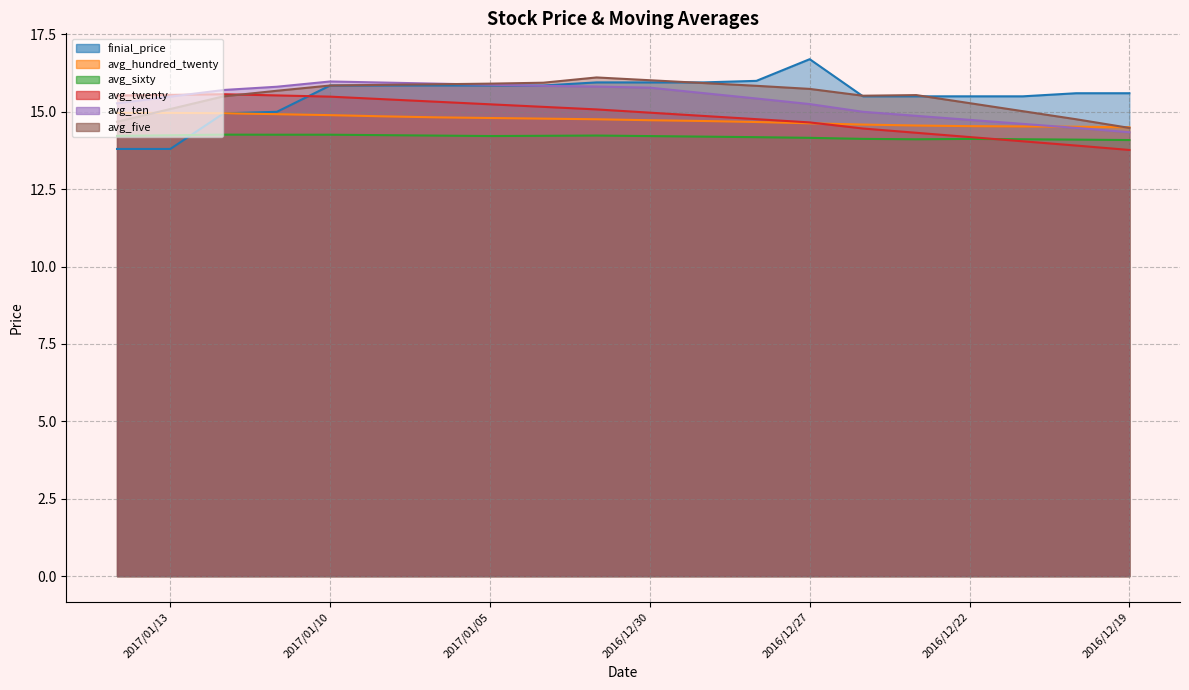

What is the average value of the avg_sixty series?

14.2